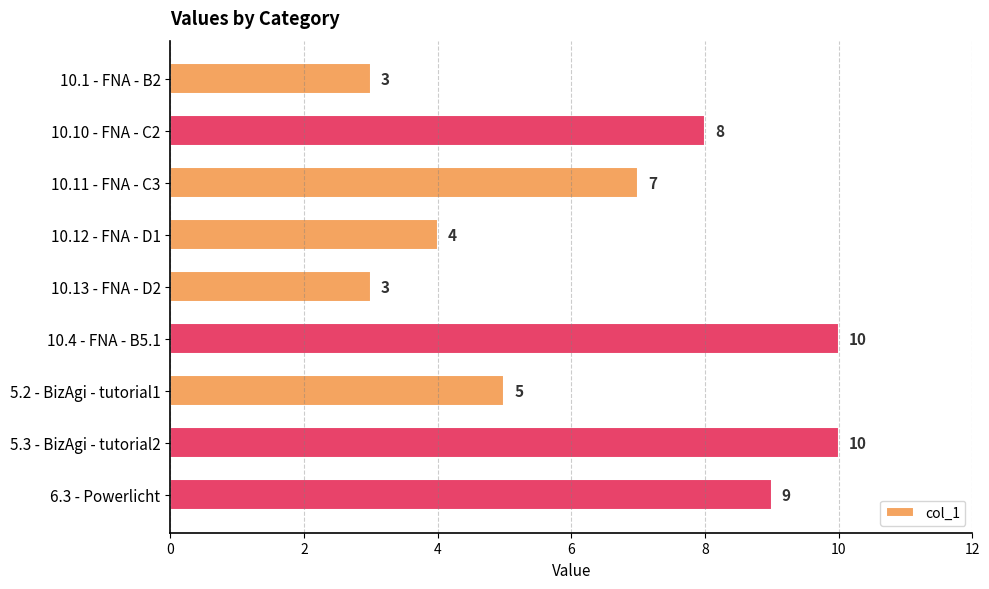

True or false: the data shows 3 at 10.1 - FNA - B2.

True